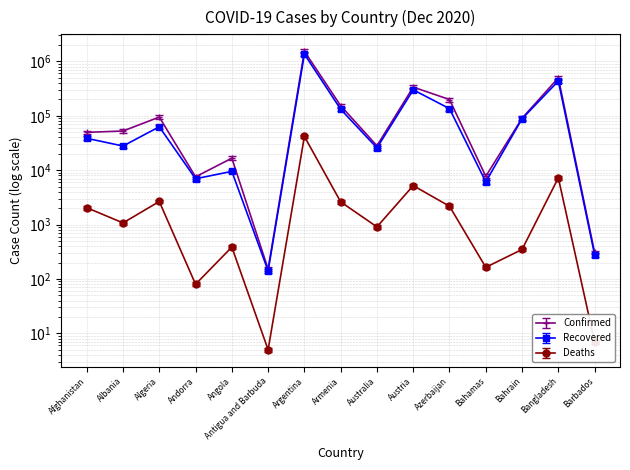

True or false: Deaths has a value of 832.4 at Armenia.

False